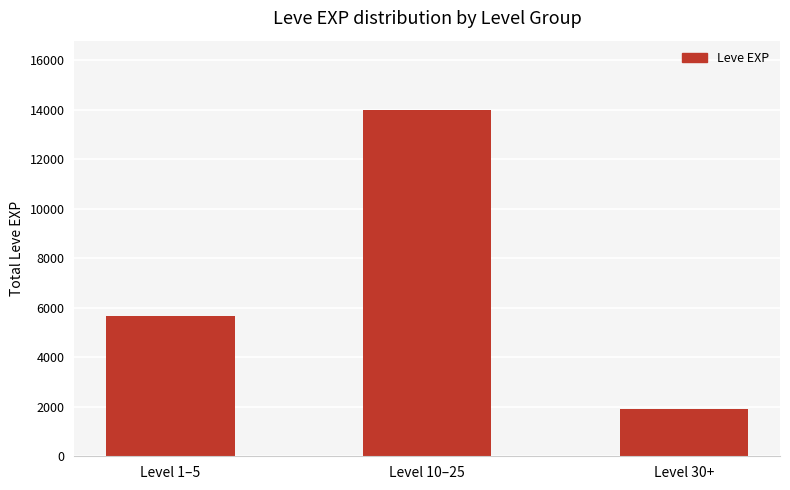

What is the label of the 3rd bar from the right?

Level 1–5